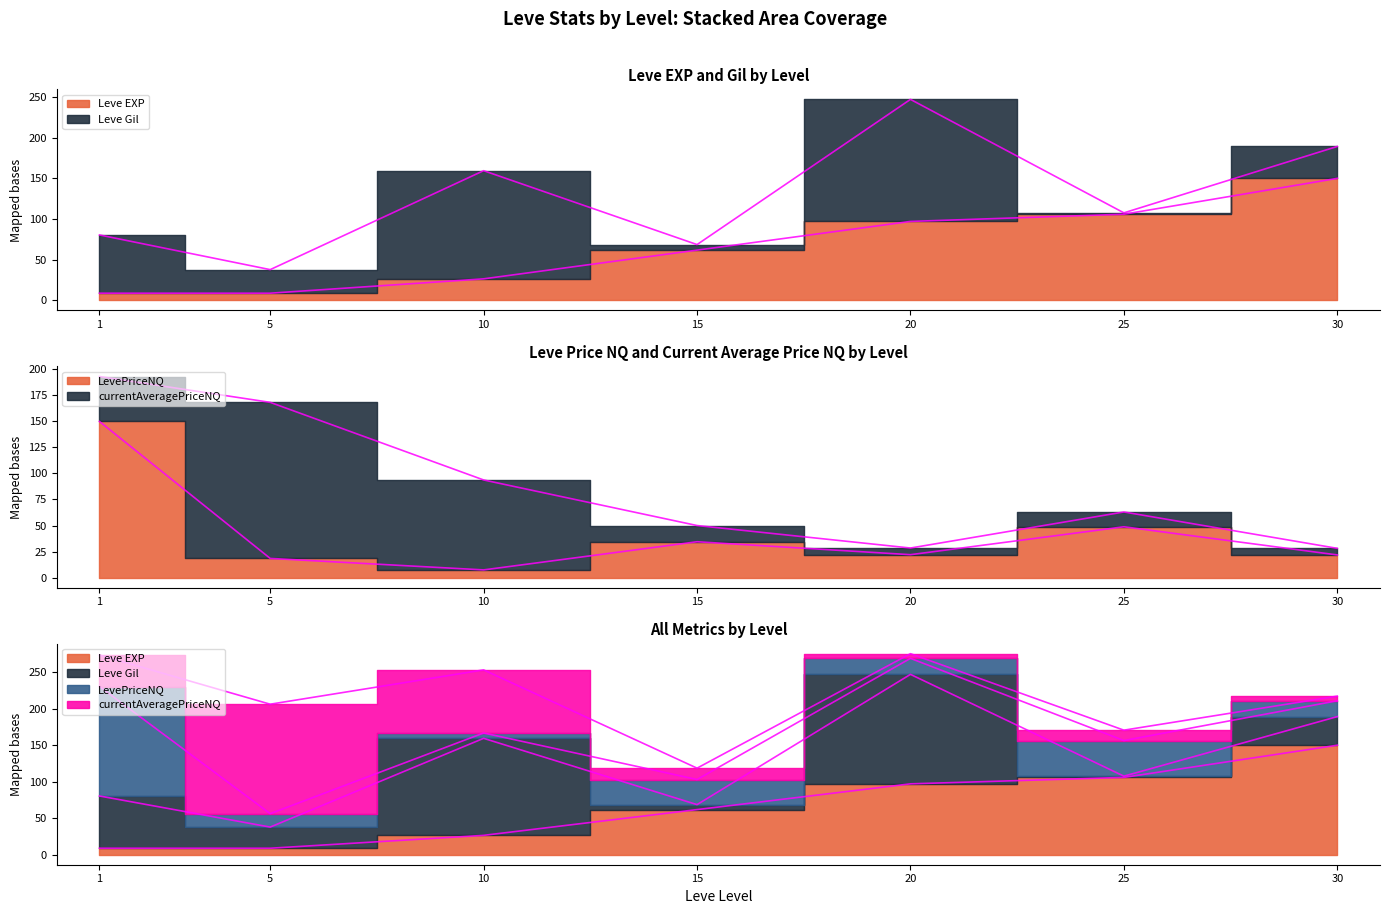

At which label does LevePriceNQ reach its minimum?

10